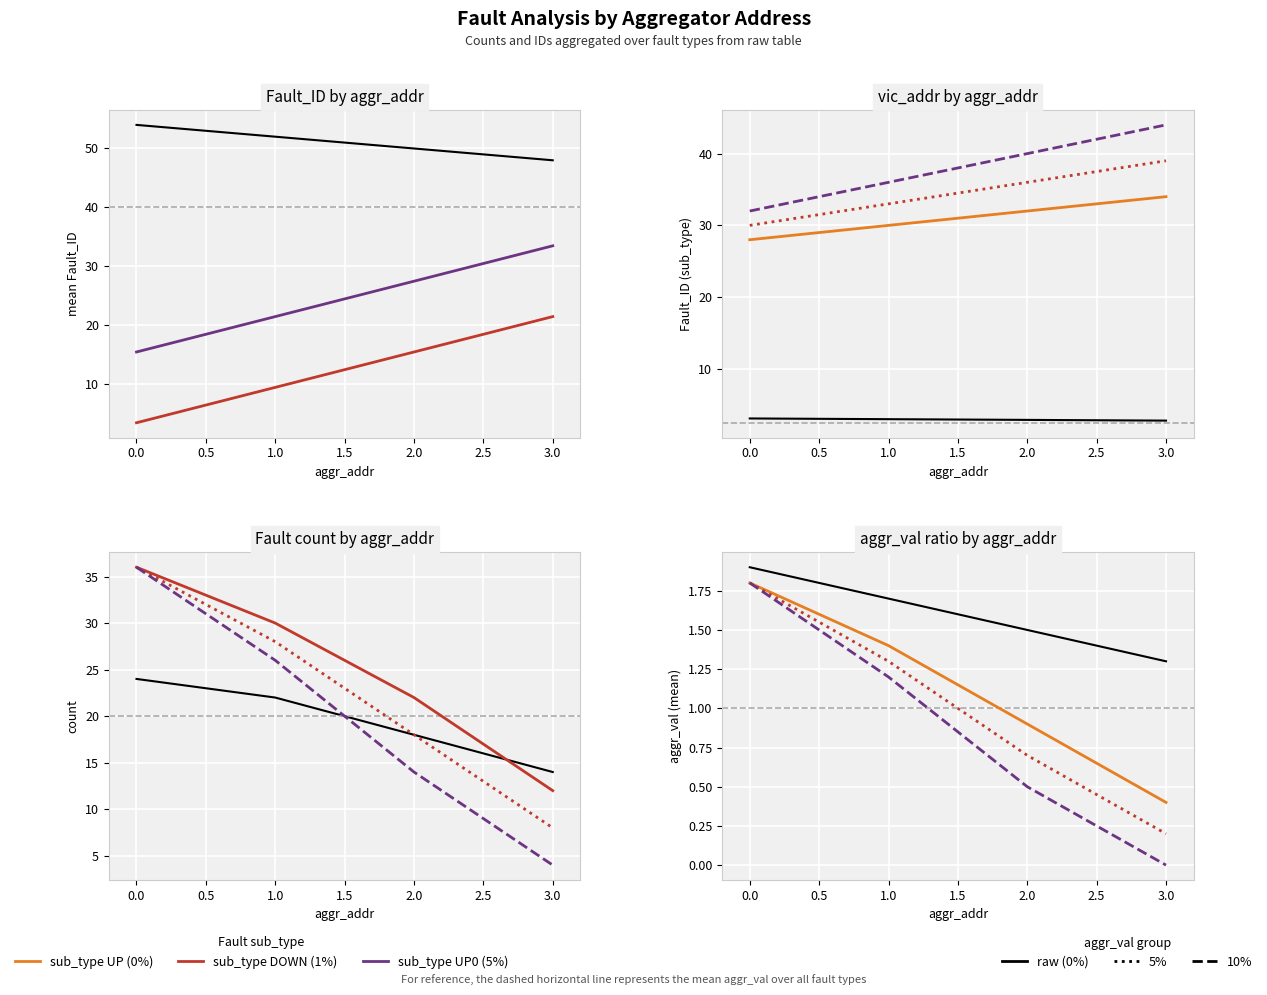

At which category is the sum across all series the highest?

3